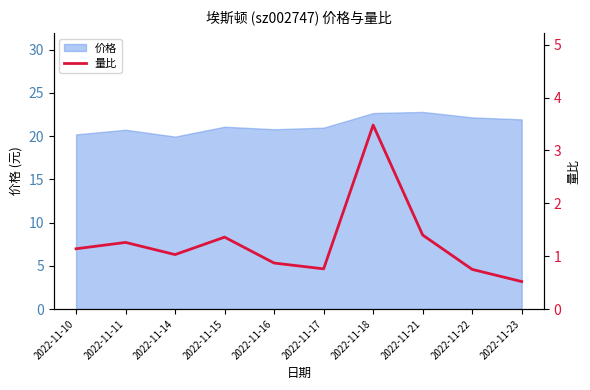

True or false: 价格 has a value of 27.7 at 2022-11-10.

False